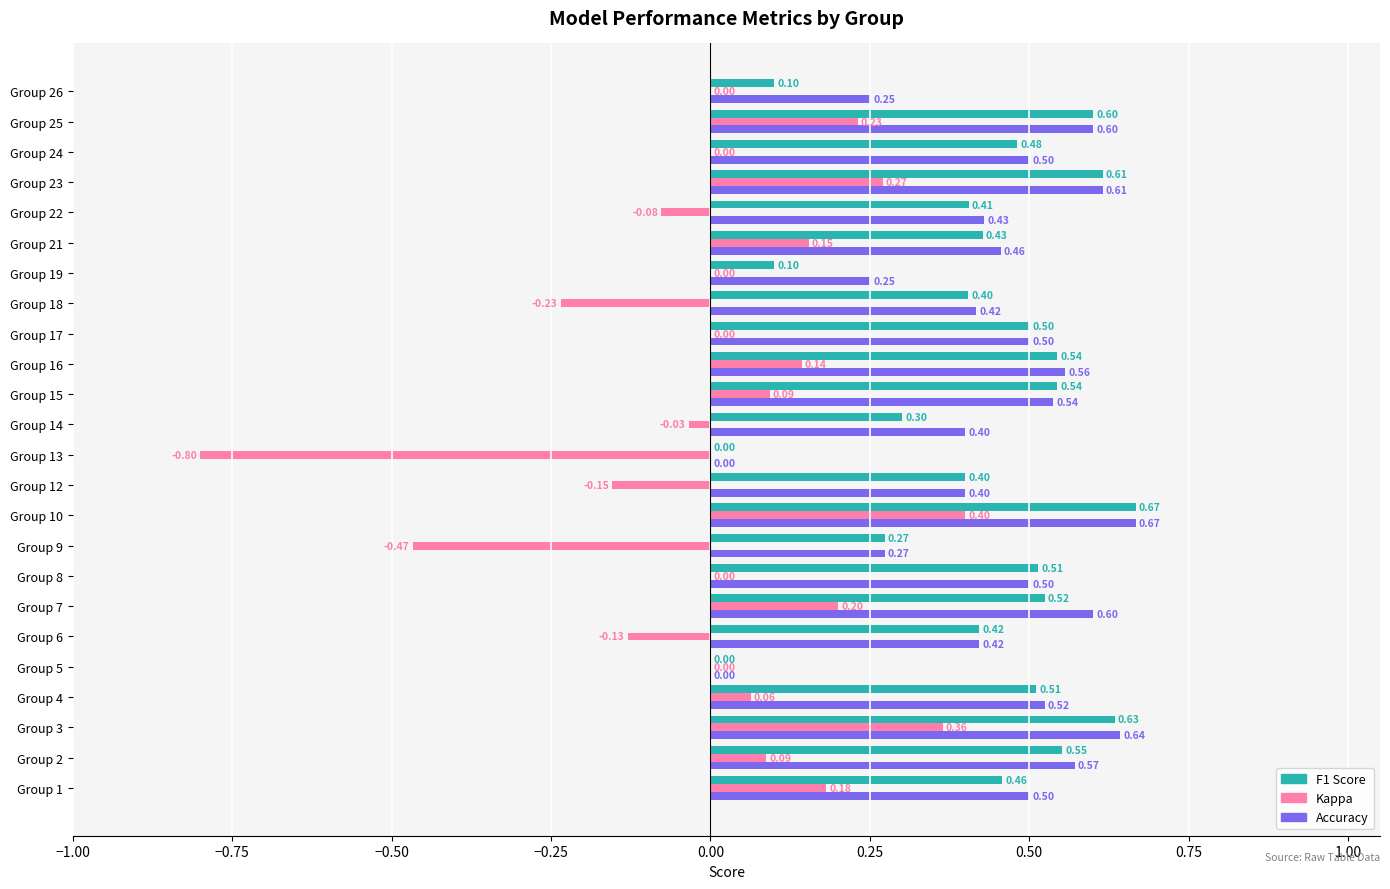

What is the total value across all series at Group 15?

1.2